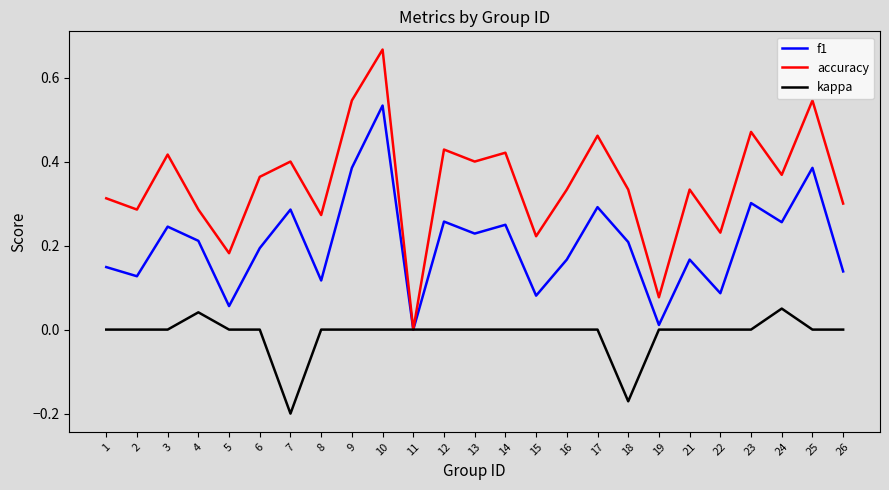

The value of accuracy at 2 is 0.1. True or false?

False